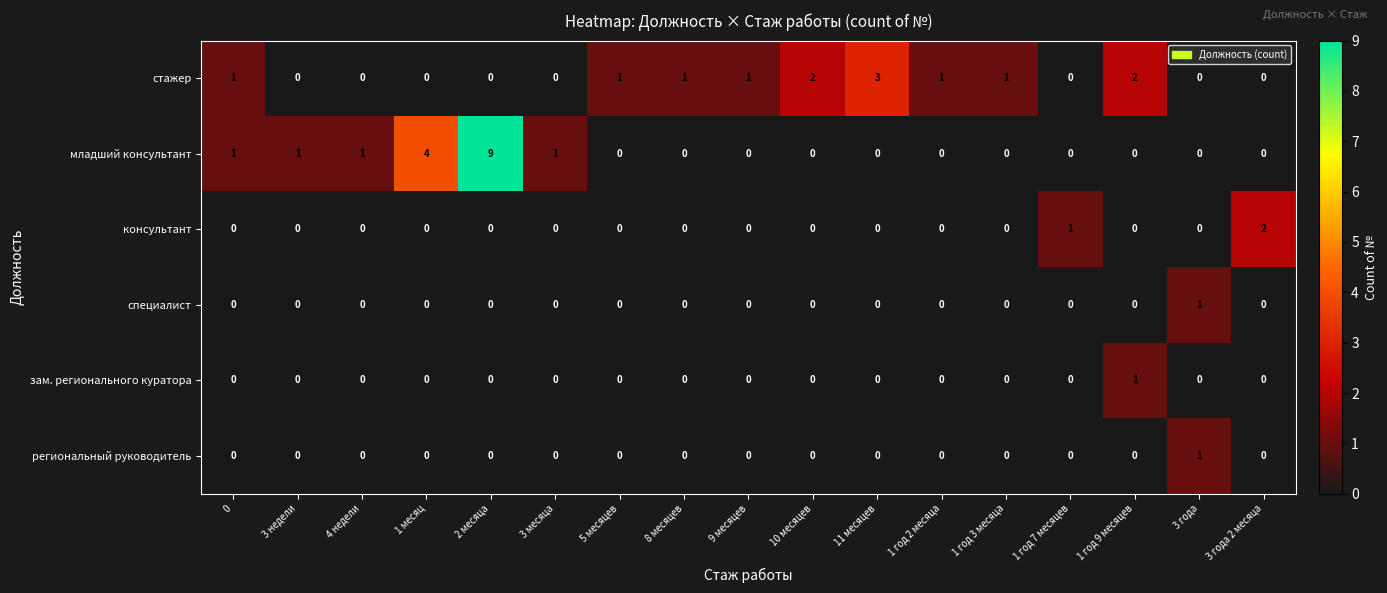

The value of младший консультант at 1 год 7 месяцев is 0. True or false?

True